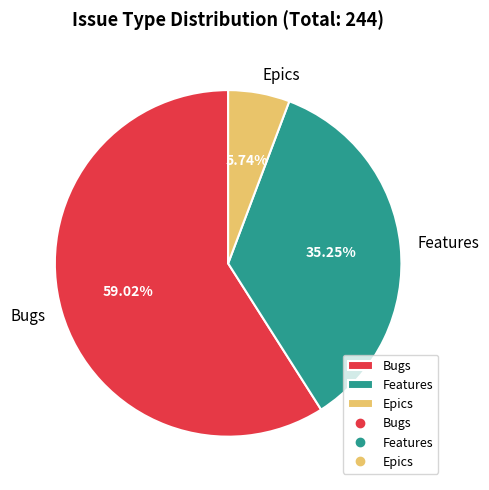

Approximately how many times larger is the value at Epics compared to Features?

0.2